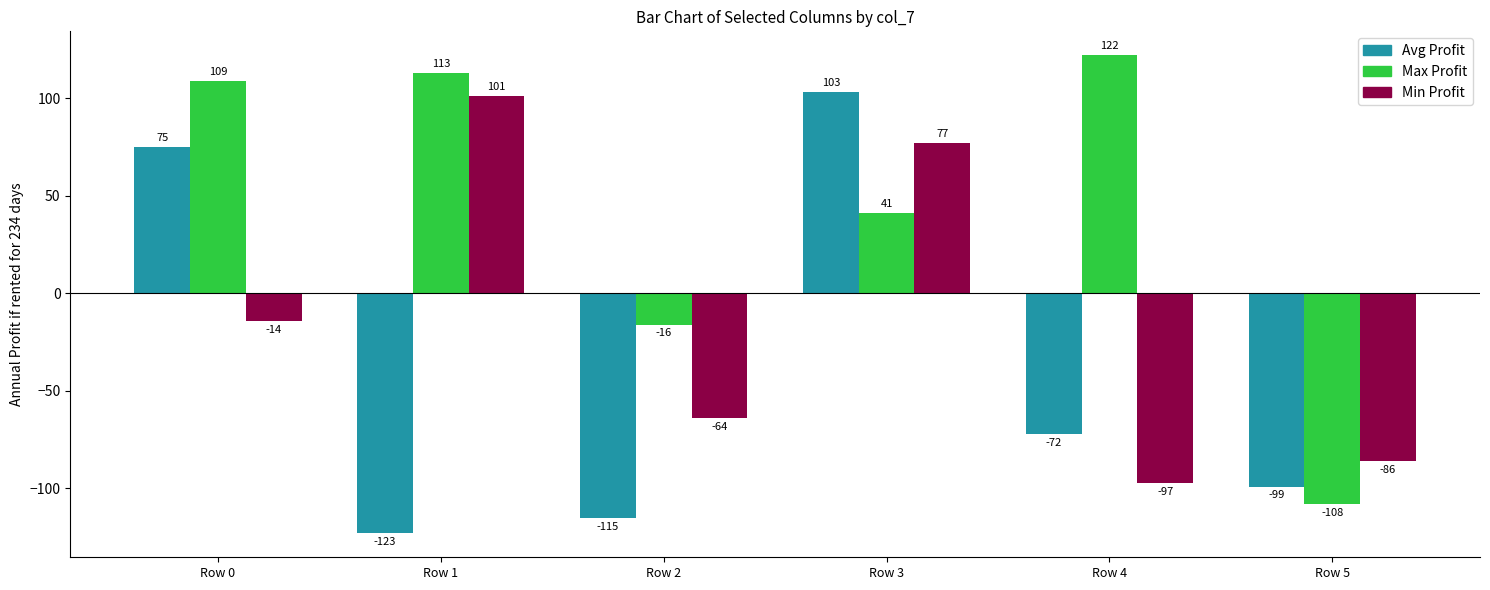

What is the greatest value displayed?

122